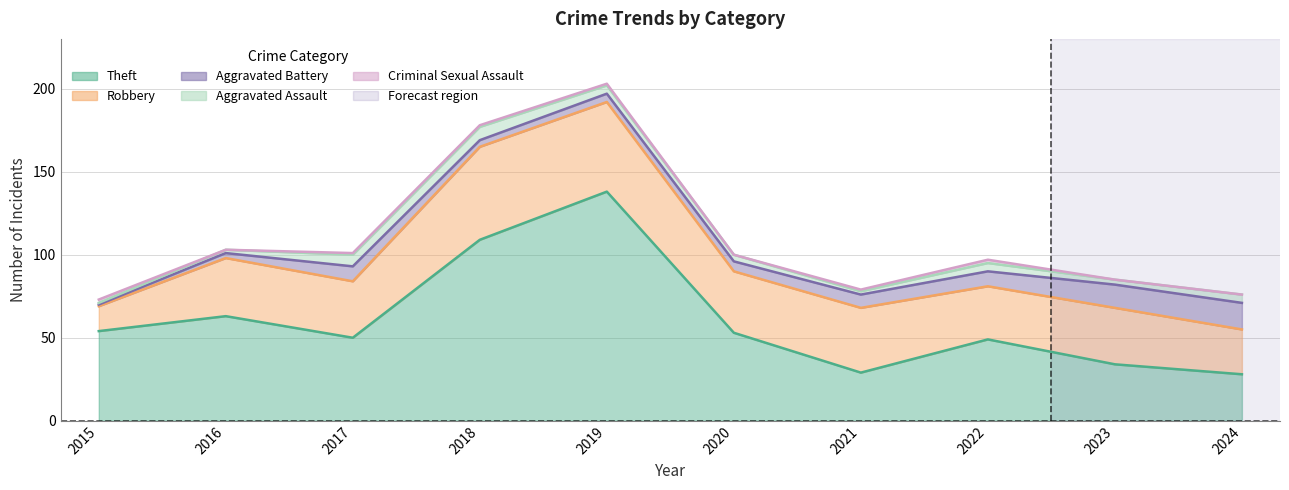

At how many categories does at least one series exceed 100?

2